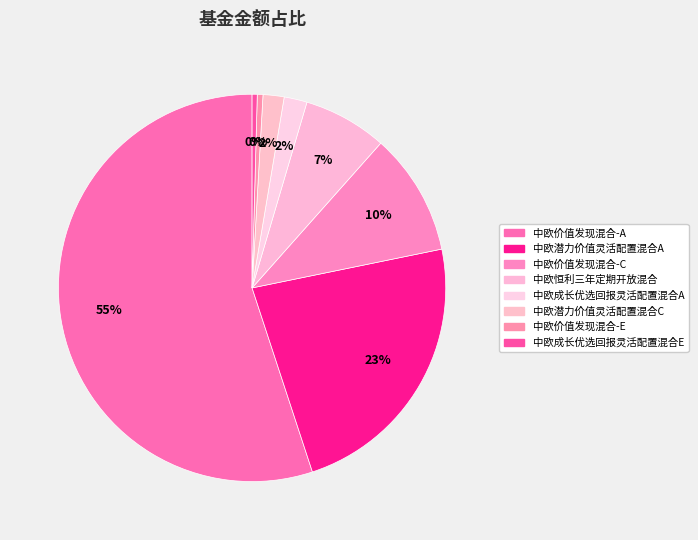

To the nearest percent, what percentage of the pie is 中欧价值发现混合-A?

55%